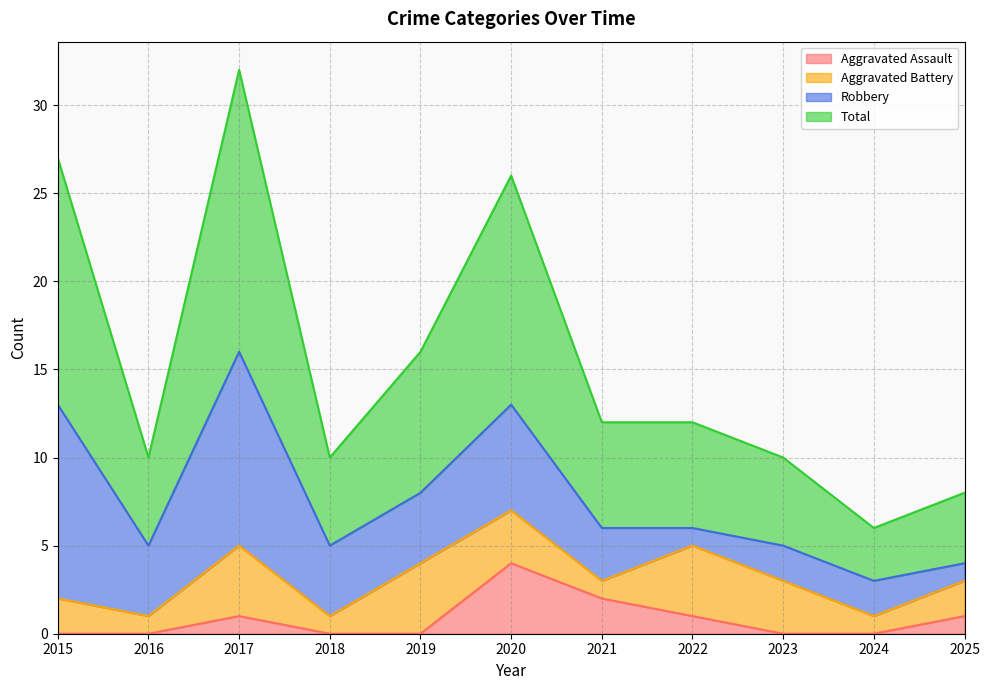

At which category is the sum across all series the highest?

2017